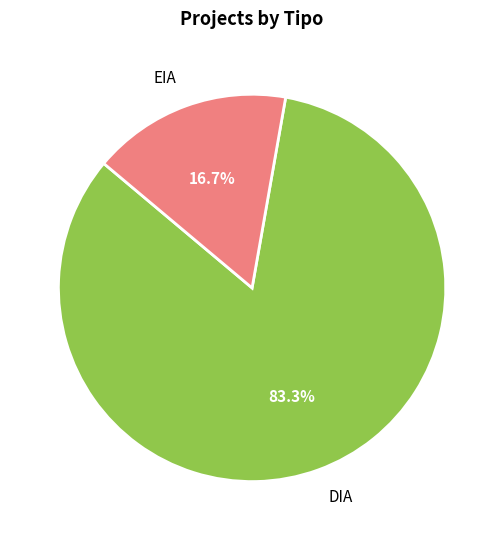

What percentage is the EIA slice, to the nearest percent?

17%